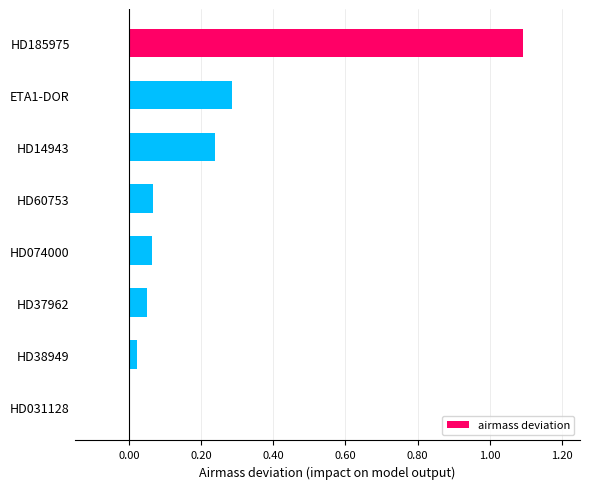

What is the change in value from HD185975 to ETA1-DOR?

-0.8